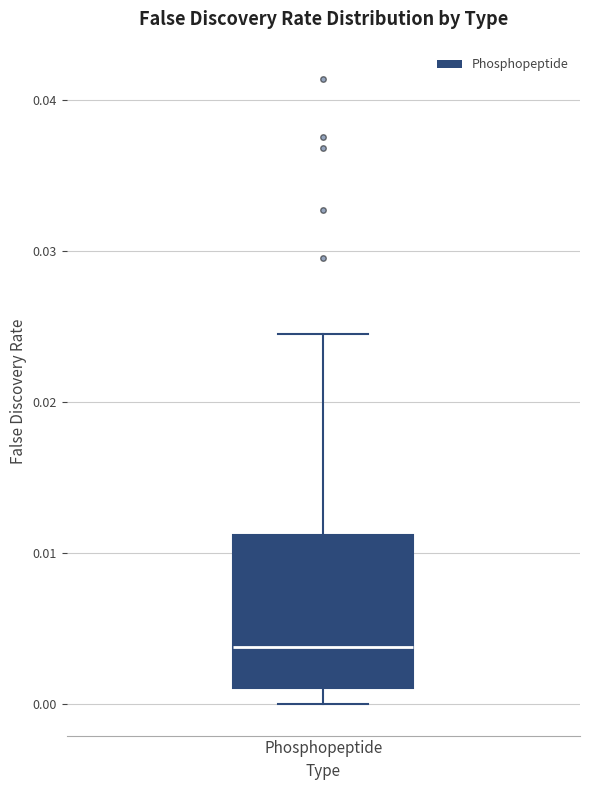

Transcribe this box plot: give where the median line is, the range the box spans, and where the two whiskers end, as read against the y-axis. The values are not printed on the chart, so give them approximately, as read against the axis.

median 0.004, box 0.001 to 0.011, whiskers 0.000 to 0.025